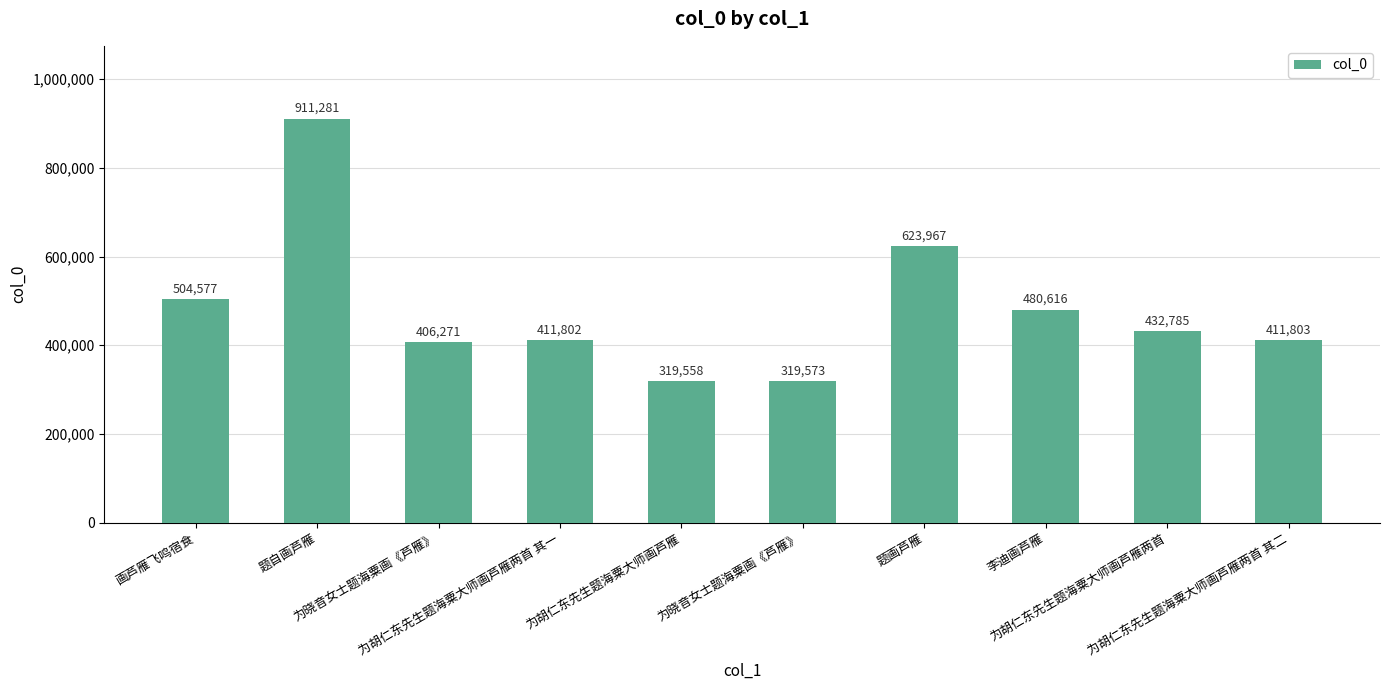

How many distinct data groups are displayed?

1